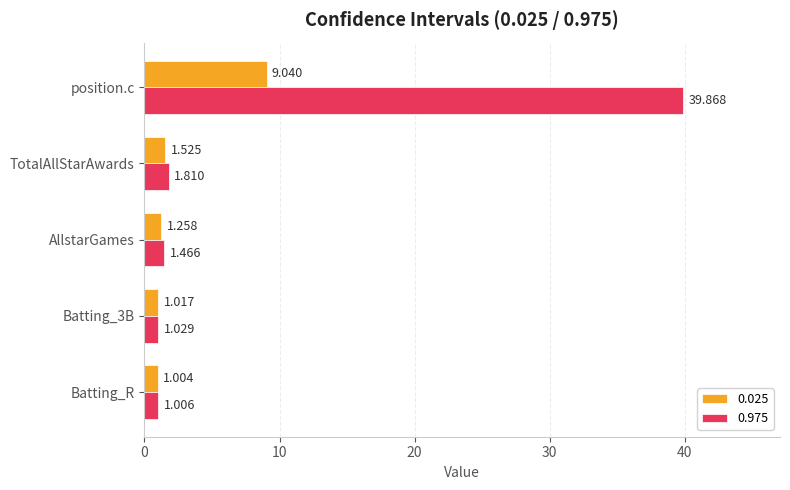

List the series in order of their peak value, highest first.

0.975, 0.025